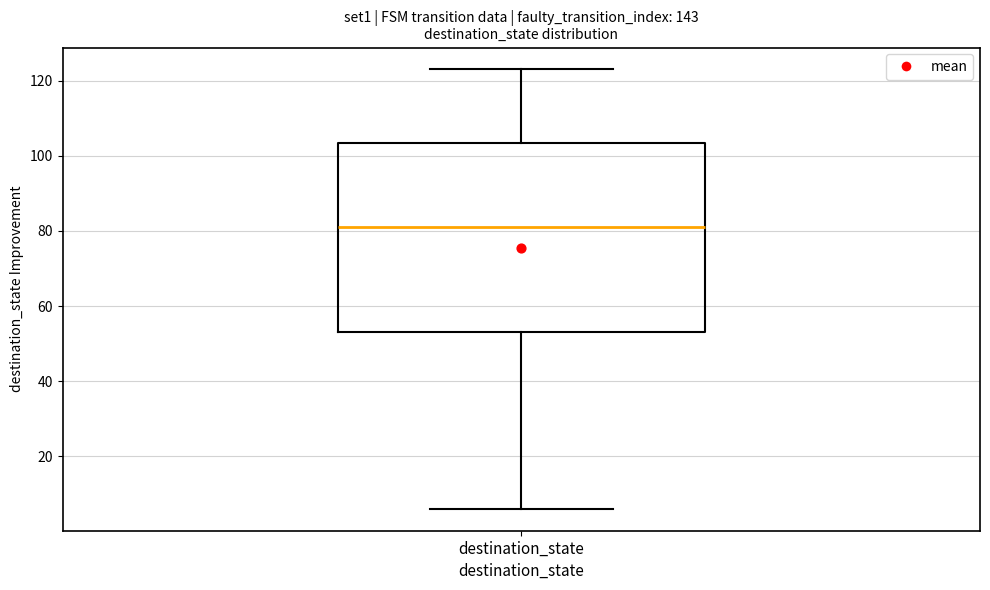

Read this box plot against the y-axis: the position of the median line, the range covered by the box, and the ends of both whiskers. The values are not printed on the chart, so give them approximately, as read against the axis.

median 82, box 54 to 104, whiskers 6 to 124